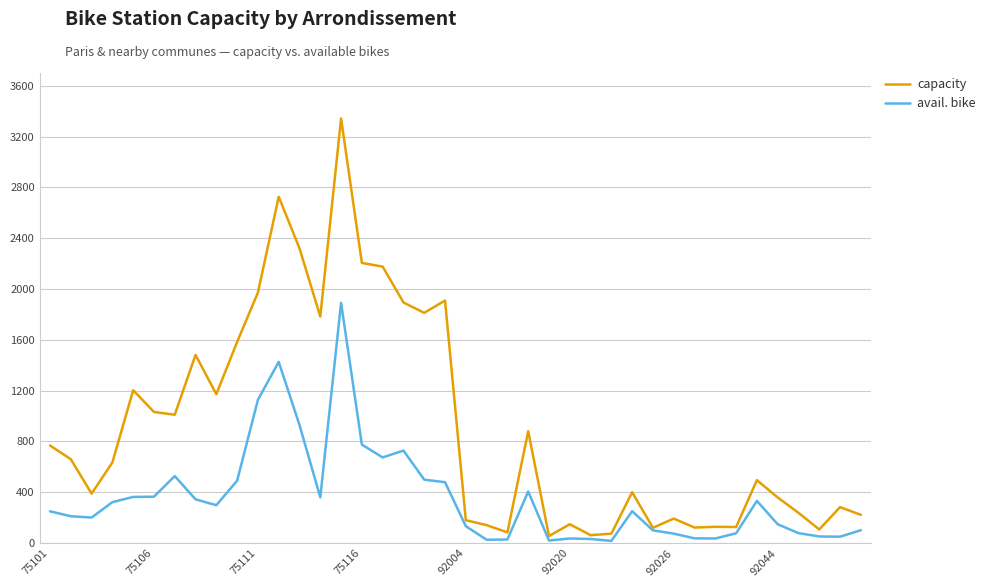

List the series in order of their overall mean, lowest first.

avail. bike, capacity